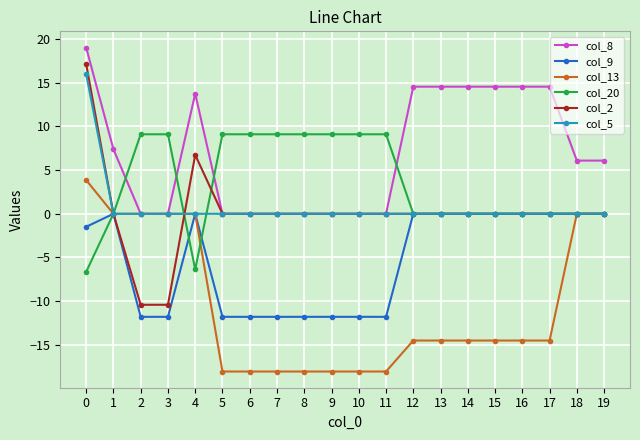

What is the value of the col_13 point at the 9th from the left?

-18.1